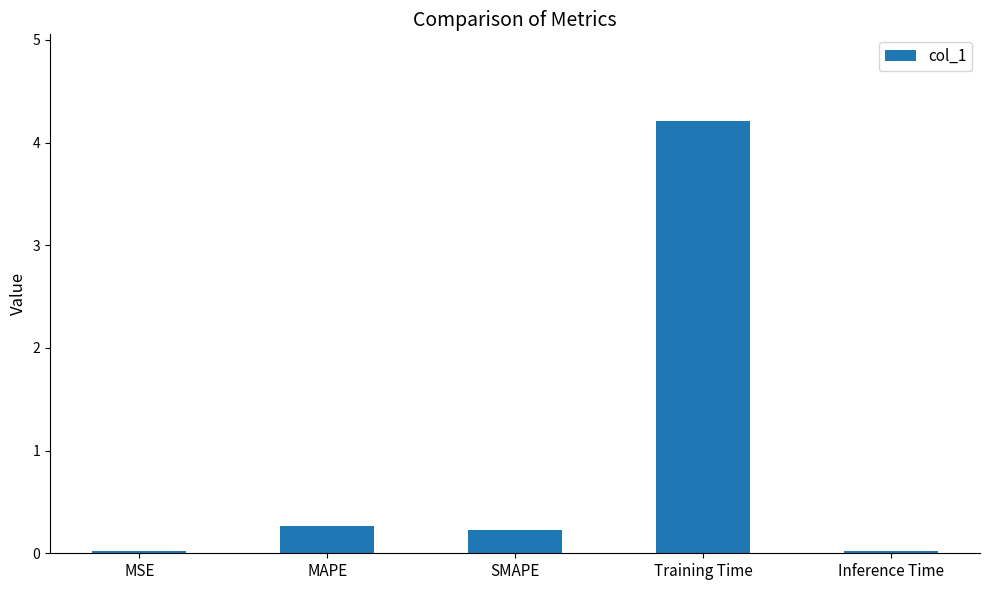

What is the average value?

0.9